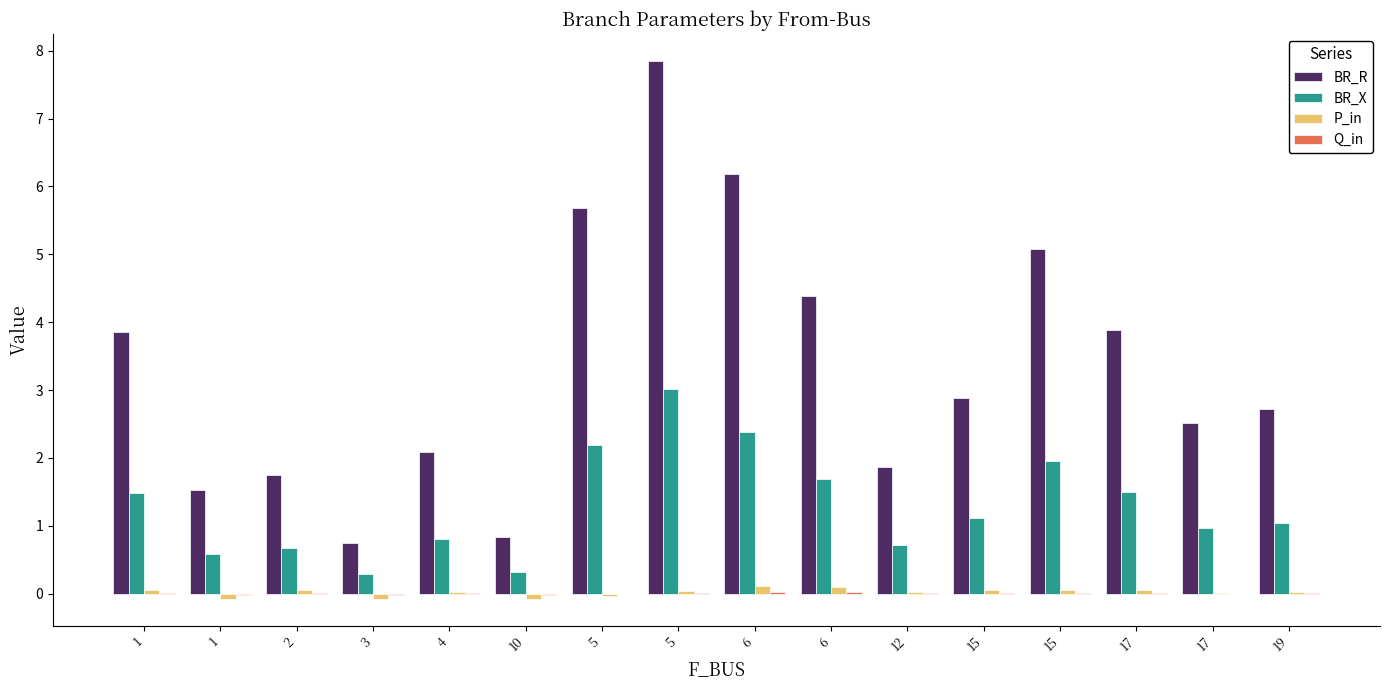

How many distinct data groups are displayed?

4